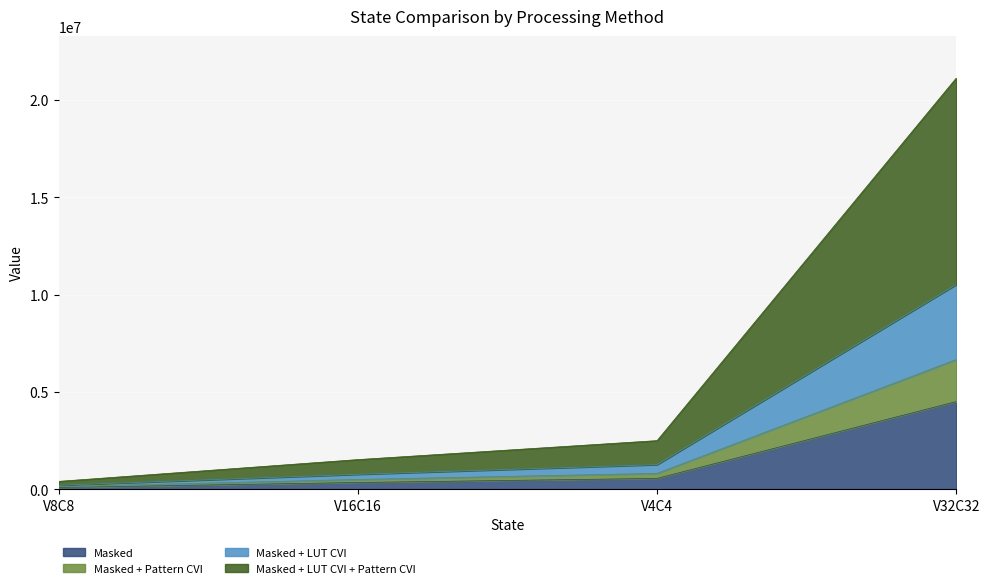

At which category does Masked + Pattern CVI reach its first local valley?

V16C16